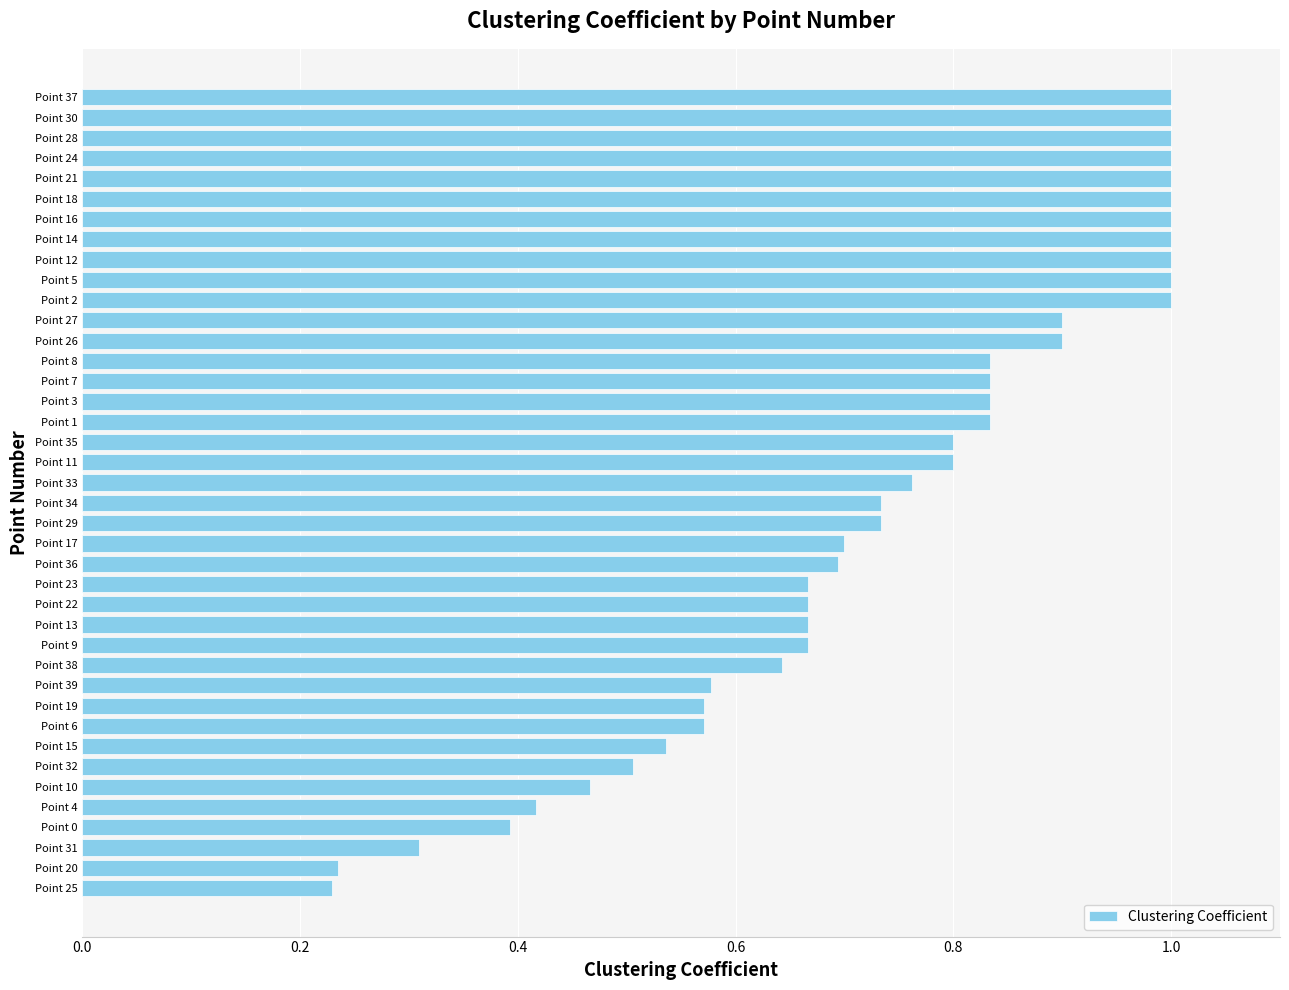

Count the number of data series in this chart.

1